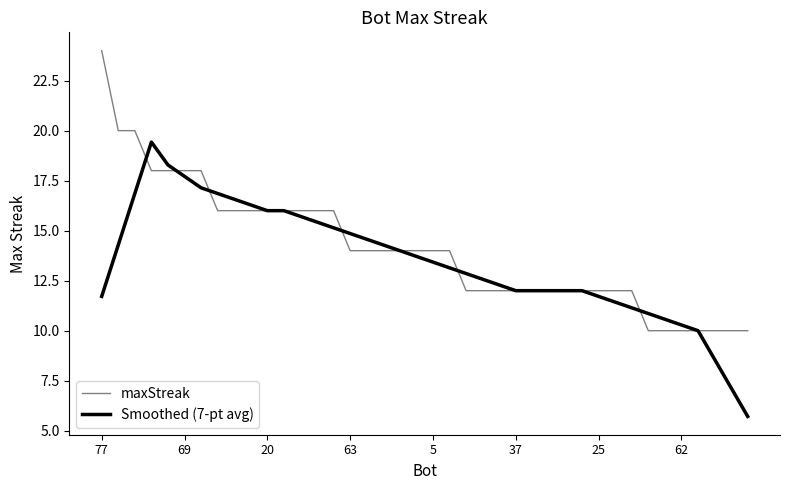

What is the lowest value of the Smoothed (7-pt avg) series?

5.7